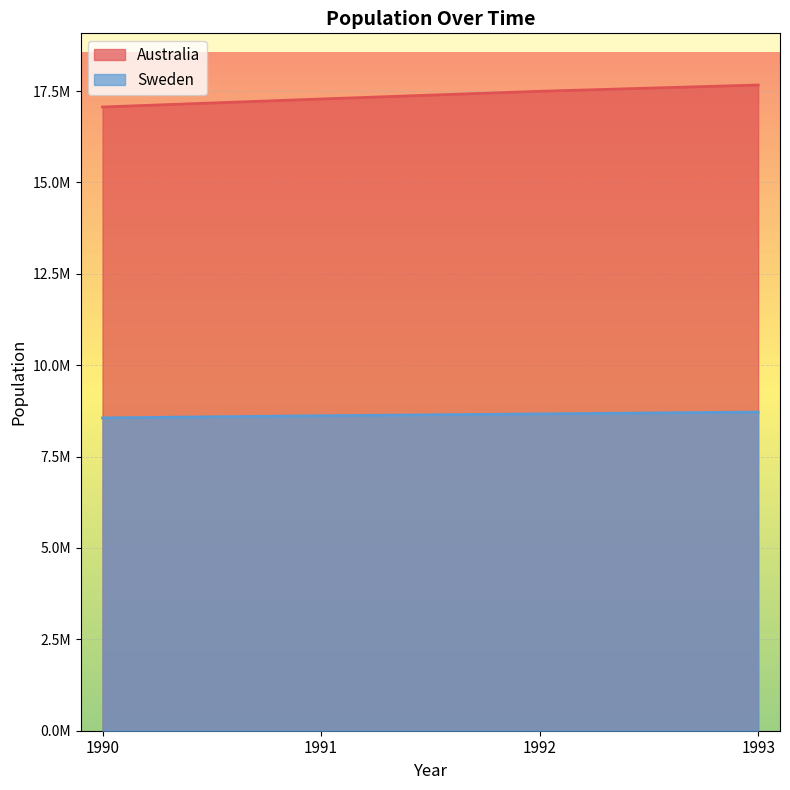

Rank the categories by Sweden value from highest to lowest.

1993, 1992, 1991, 1990